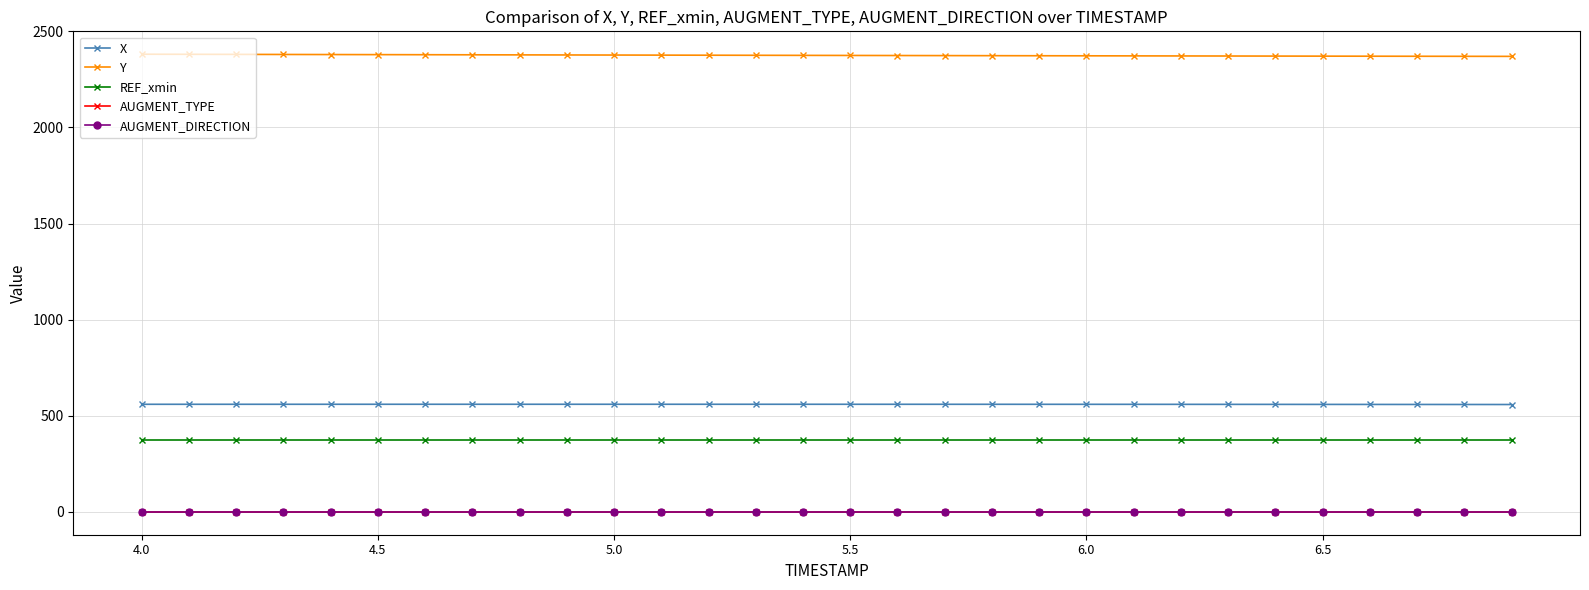

At how many categories does at least one series exceed 1167?

30